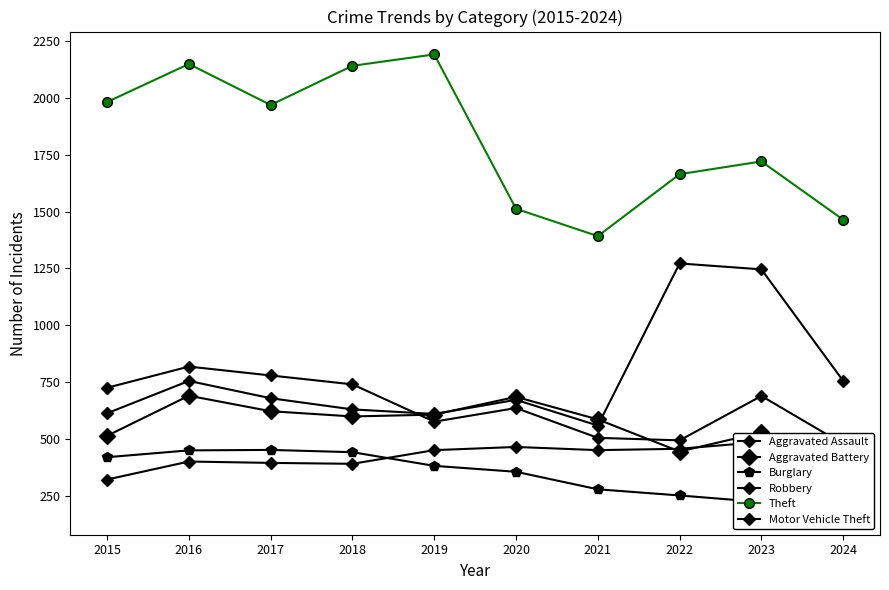

Is the value of Aggravated Battery at 2021 greater than the value of Aggravated Assault at 2017?

Yes